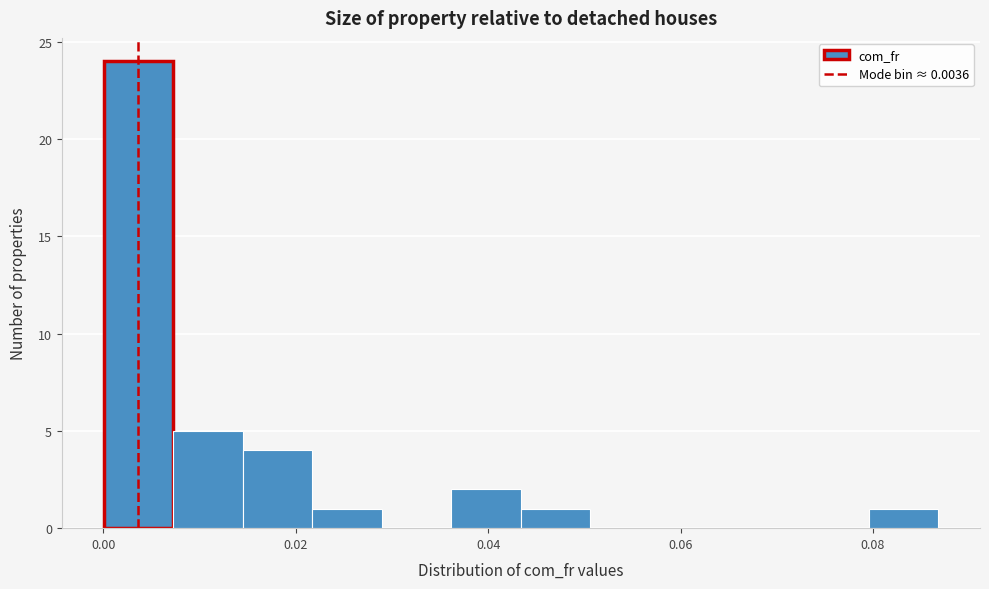

Read against the x-axis, roughly where is the centre of the tallest bar?

0.004